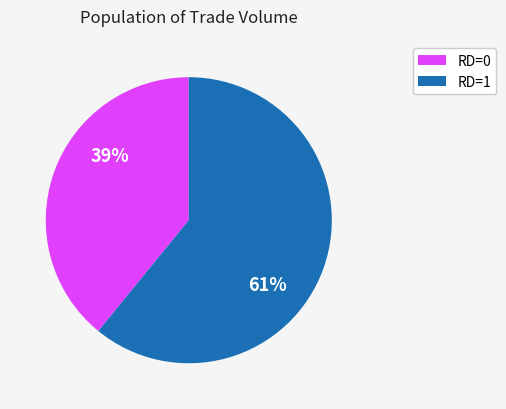

To the nearest percent, what is the difference between the largest and smallest slice percentages?

22%